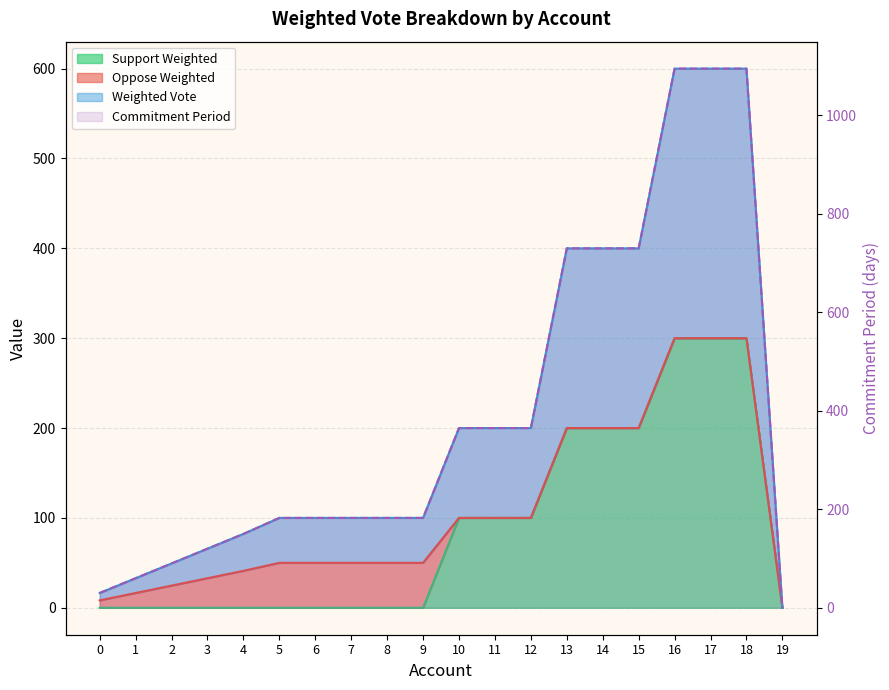

At which label is Commitment Period closest to 300?

10